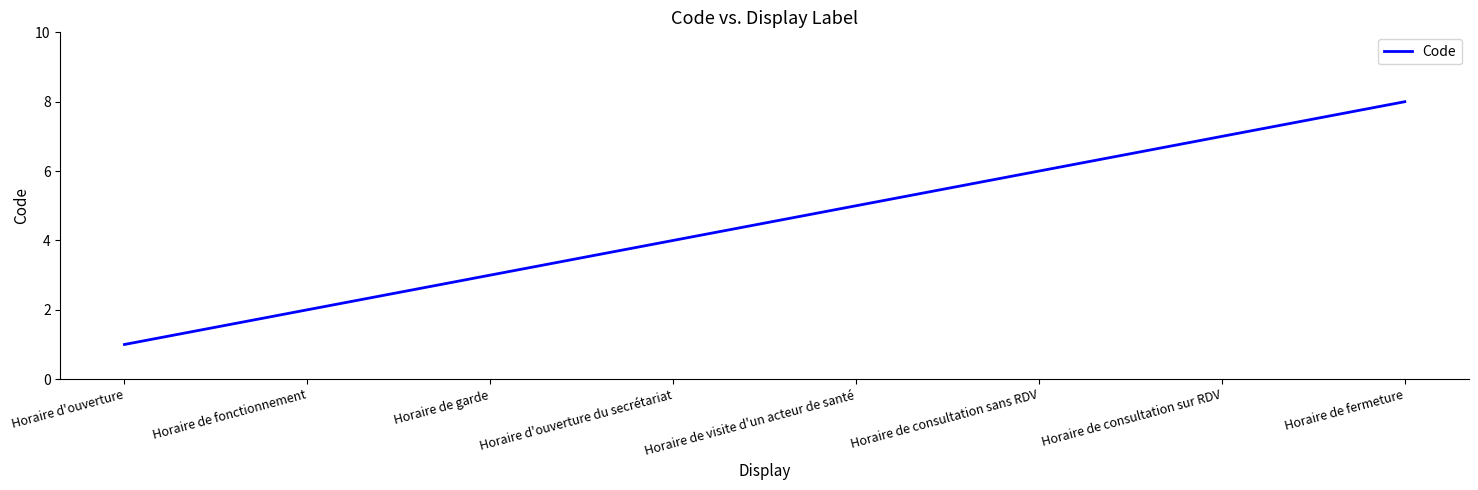

What value does the data have at Horaire de fermeture?

8